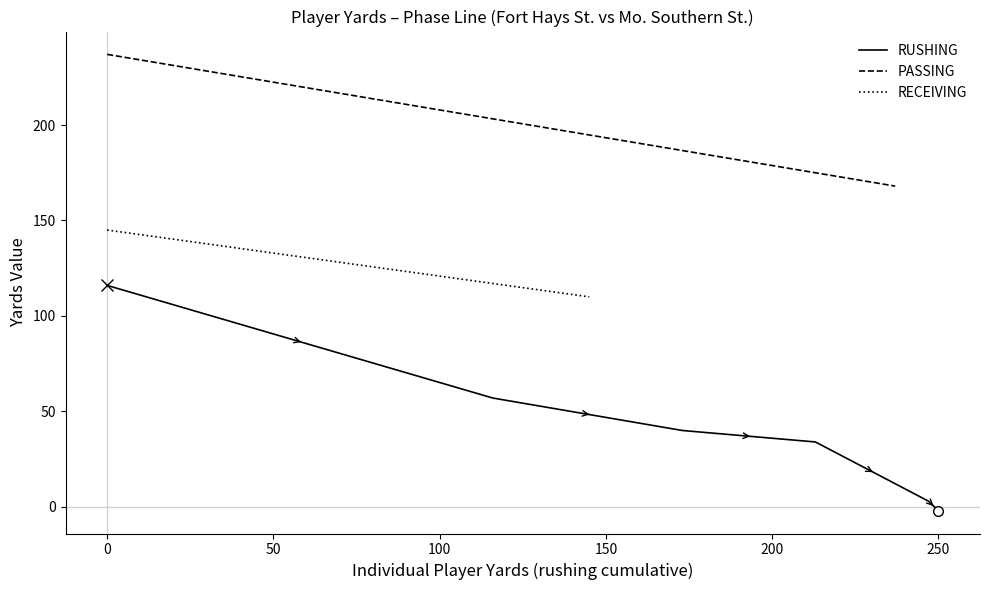

The RUSHING series shows 170 at 0. True or false?

False